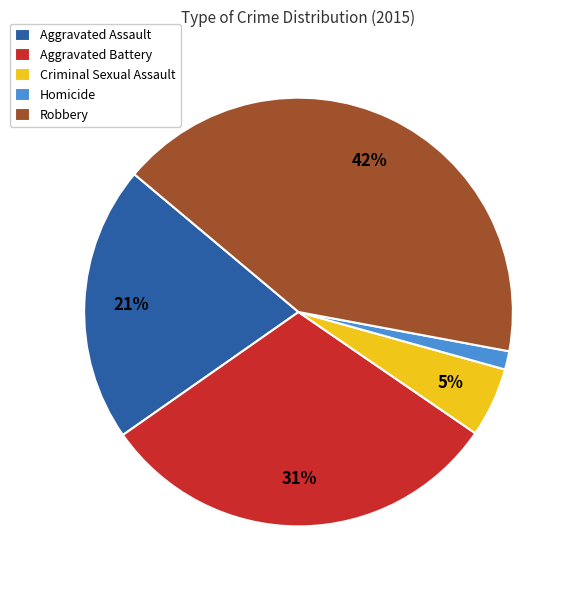

To the nearest percent, what is the difference between the Aggravated Assault and Robbery slice percentages?

21%